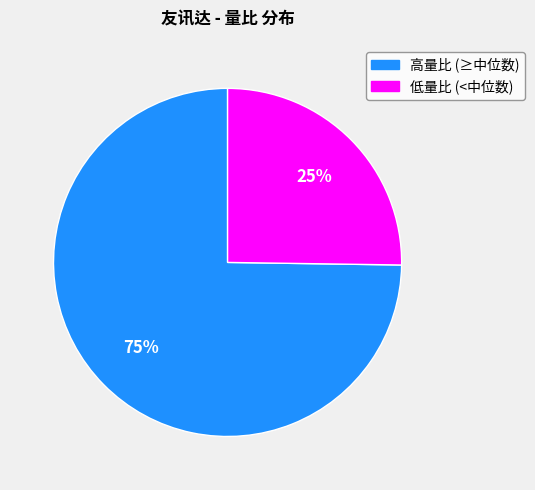

Does any single category account for the majority?

Yes